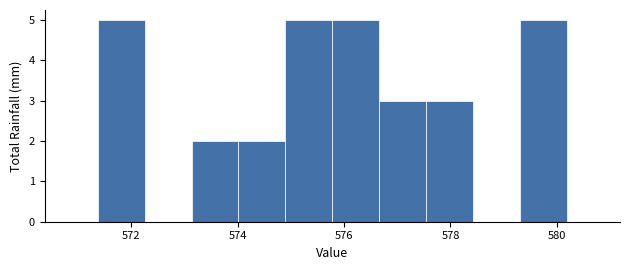

Reading left to right, list every bar in this chart as the range it spans on the x-axis followed by its height. Neither the bar edges nor the heights are printed on the chart, so give them approximately, as read against the axes.

571.4 to 572.2: 5
572.2 to 573.2: 0
573.2 to 574.0: 2
574.0 to 574.8: 2
574.8 to 575.8: 5
575.8 to 576.6: 5
576.6 to 577.6: 3
577.6 to 578.4: 3
578.4 to 579.4: 0
579.4 to 580.2: 5